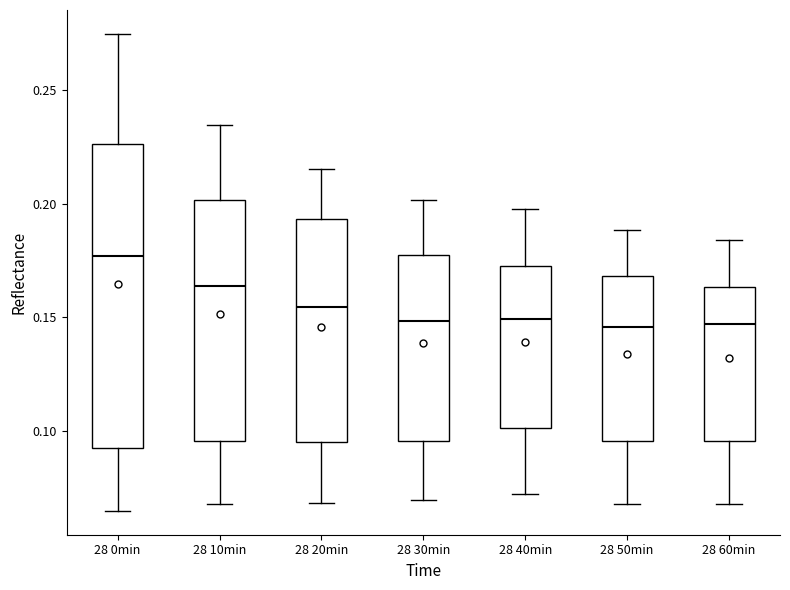

Reading left to right, read every box against the y-axis: the position of its median line, the range the box covers, and the ends of its whiskers. The values are not printed on the chart, so give them approximately, as read against the axis.

28 0min: median 0.175, box 0.090 to 0.225, whiskers 0.065 to 0.275
28 10min: median 0.165, box 0.095 to 0.200, whiskers 0.070 to 0.235
28 20min: median 0.155, box 0.095 to 0.195, whiskers 0.070 to 0.215
28 30min: median 0.150, box 0.095 to 0.175, whiskers 0.070 to 0.200
28 40min: median 0.150, box 0.100 to 0.170, whiskers 0.070 to 0.200
28 50min: median 0.145, box 0.095 to 0.170, whiskers 0.070 to 0.190
28 60min: median 0.145, box 0.095 to 0.165, whiskers 0.070 to 0.185